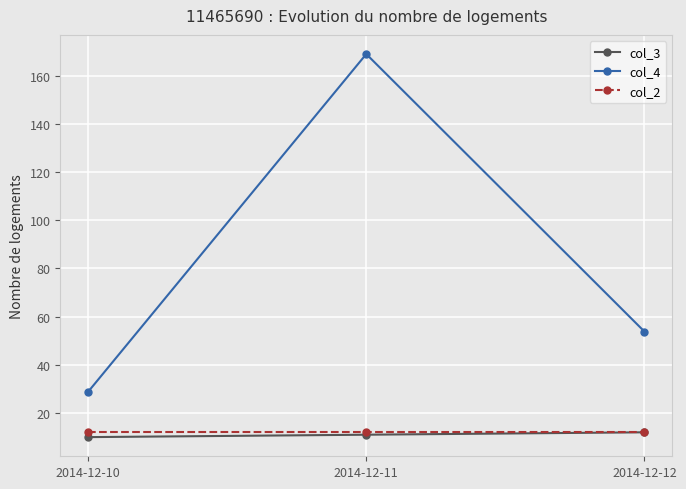

The value of col_4 at 2014-12-10 is 28.8. True or false?

True